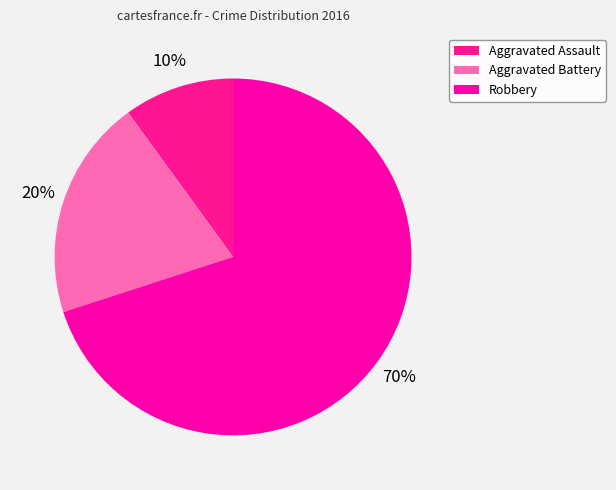

Does Robbery represent more than half of the total?

Yes